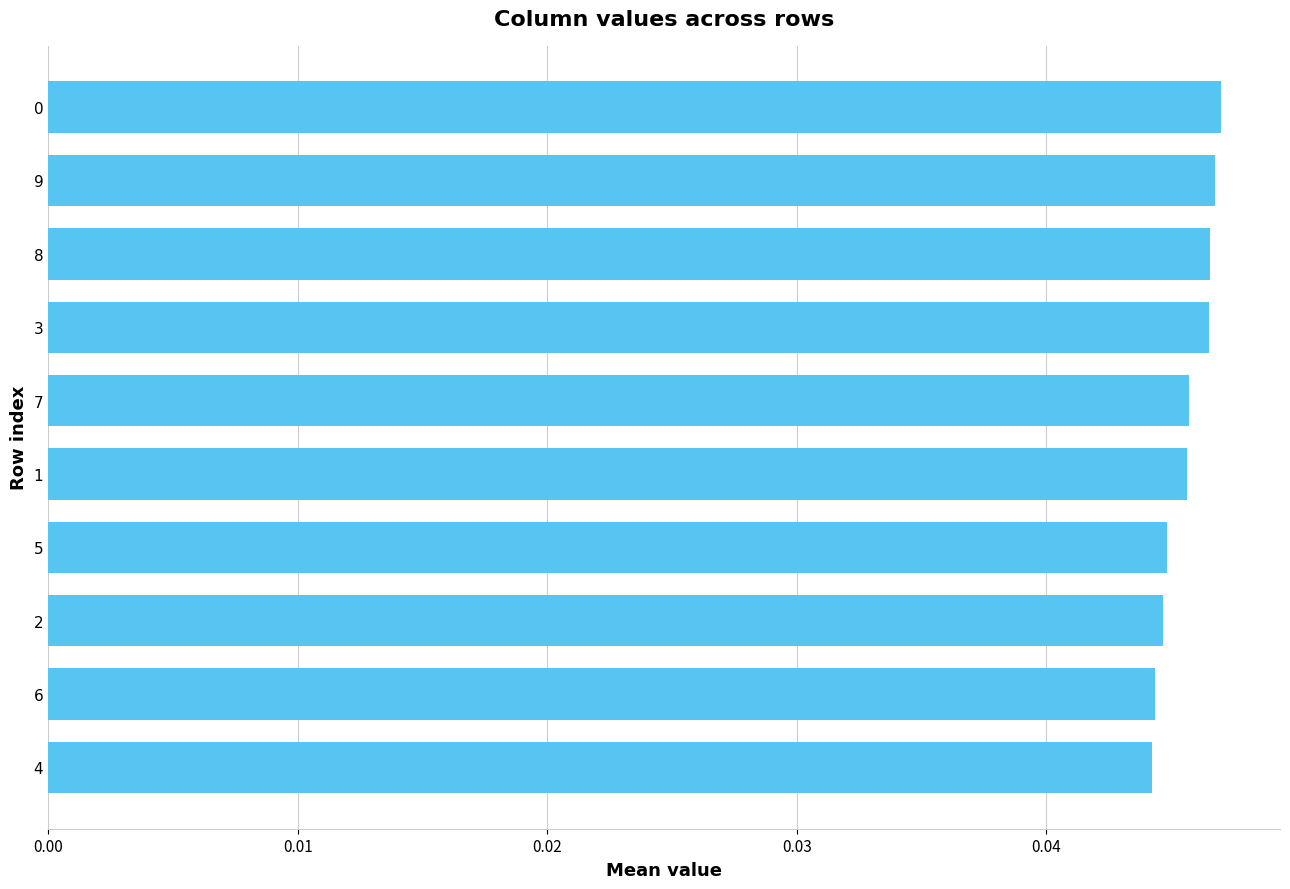

Does the chart contain any negative values?

No